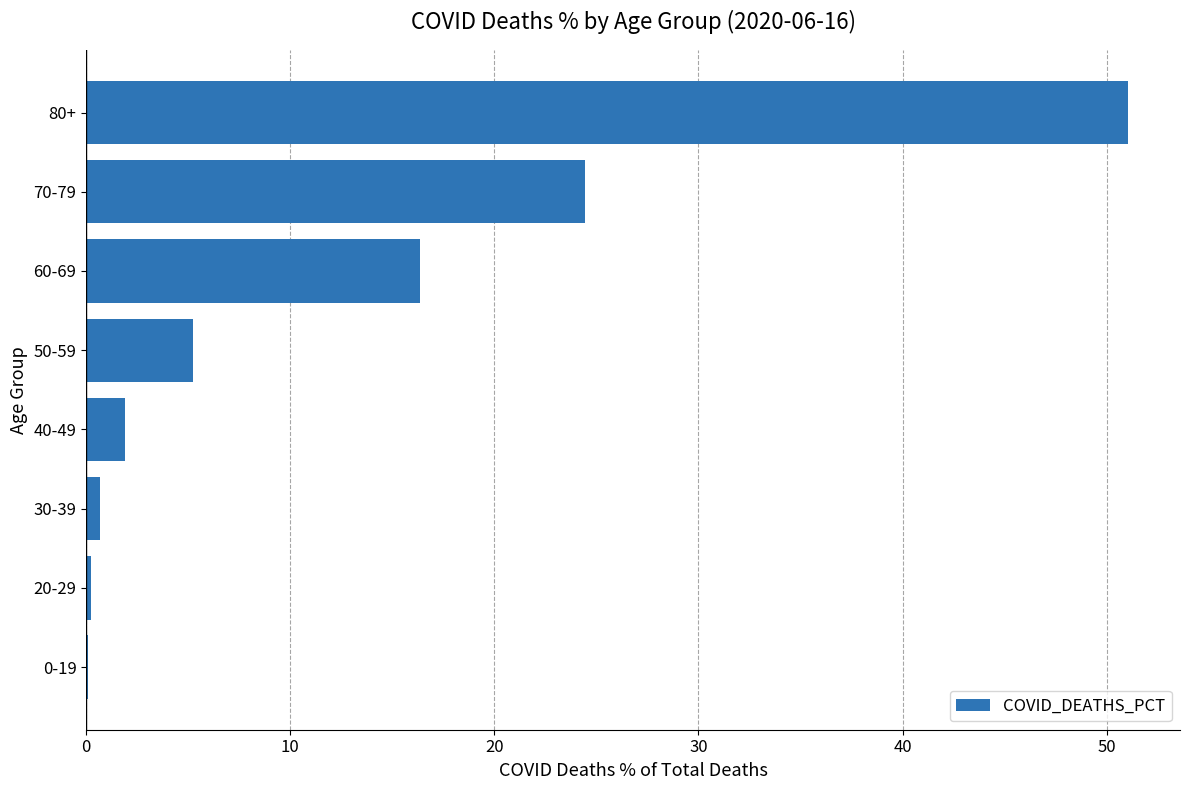

Where is the data nearest to the value 25?

70-79